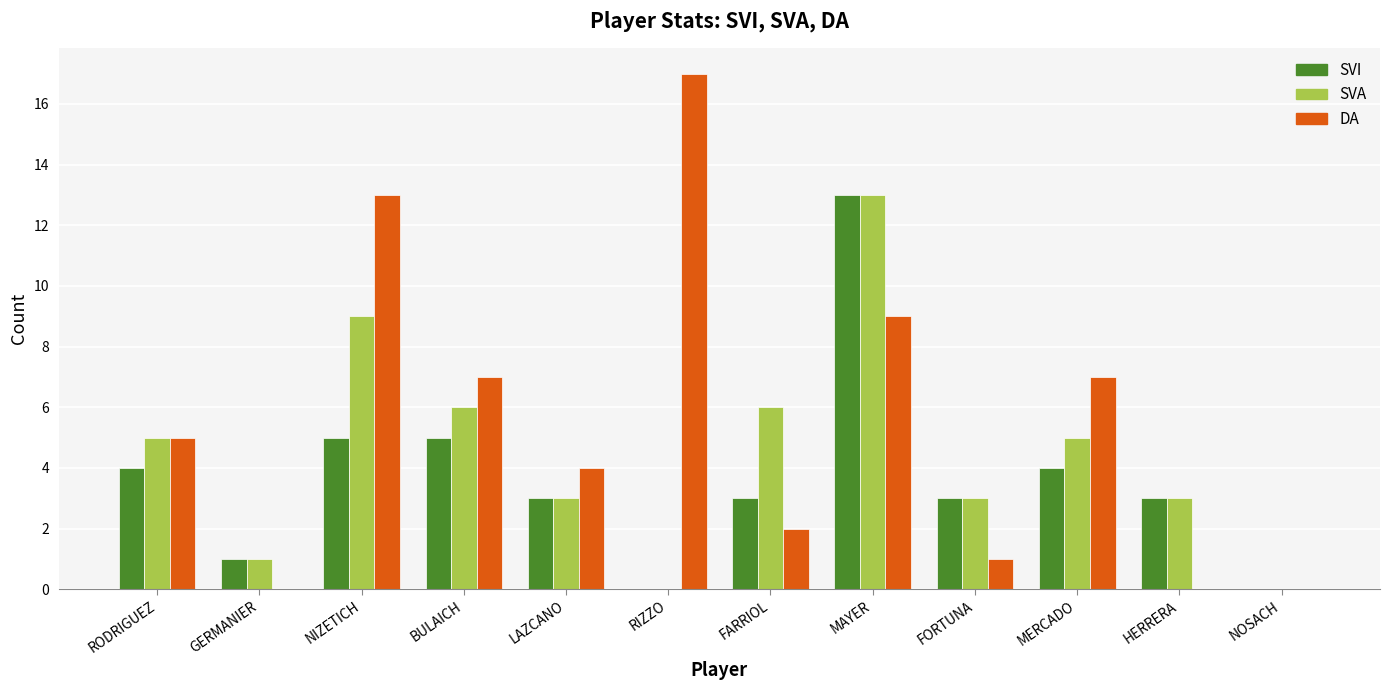

What is the average value of the SVI series?

4